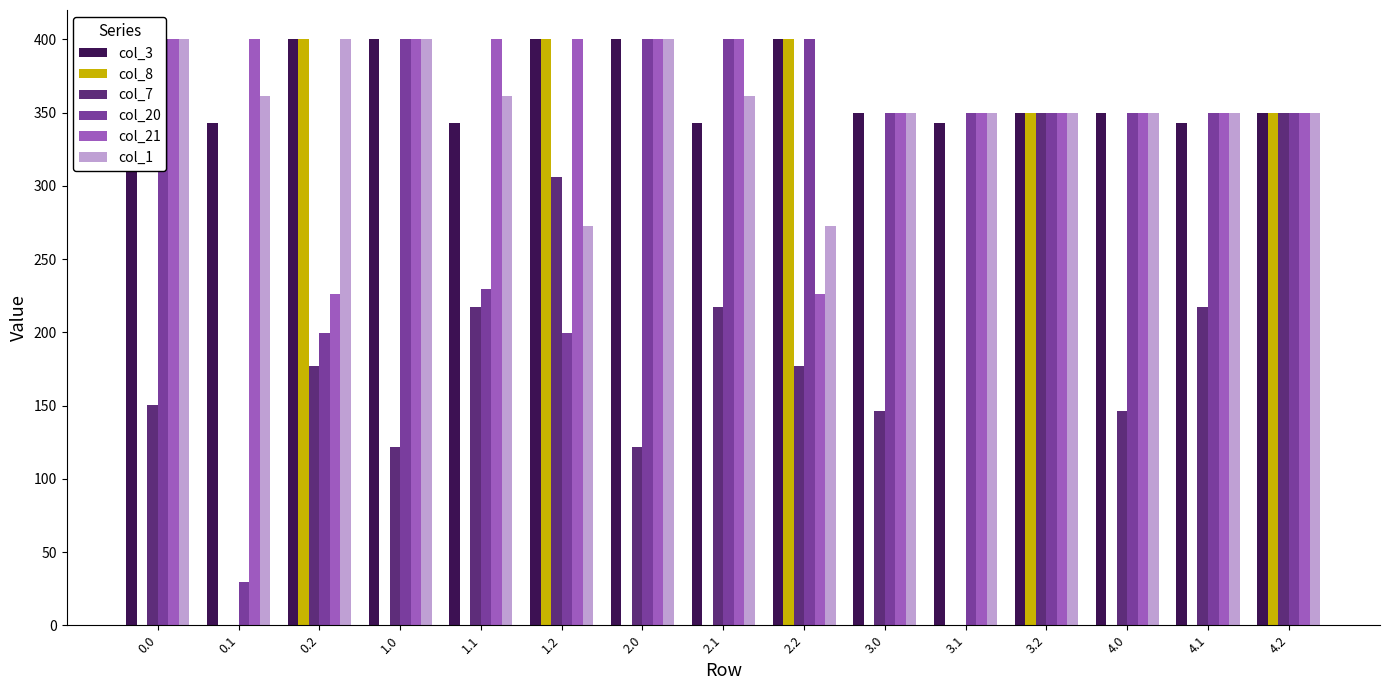

The value of col_1 at 0.1 is 361.1. True or false?

True